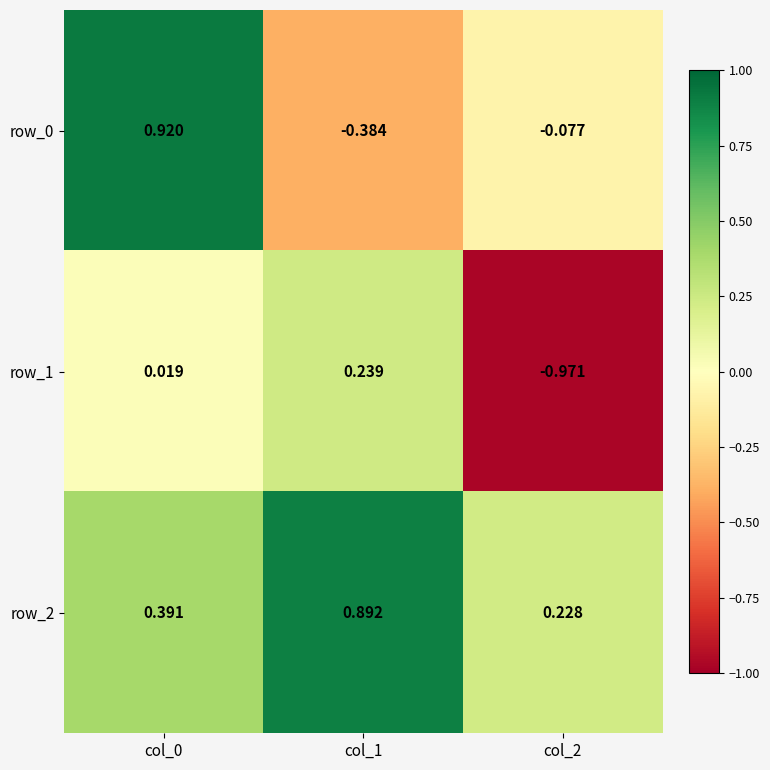

Is the value of row_0 at col_1 greater than the value of row_1 at col_0?

No